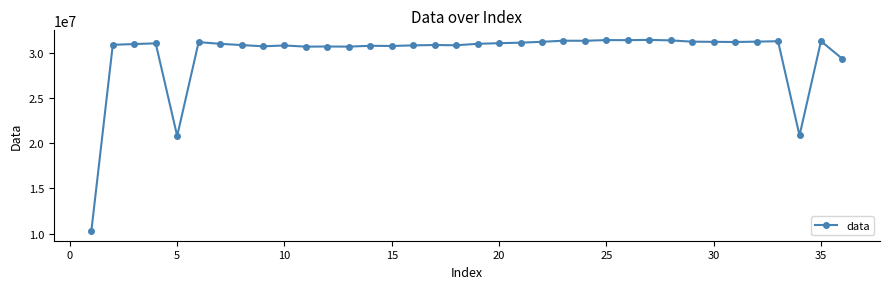

True or false: the data has more than 0 interior local peaks.

True